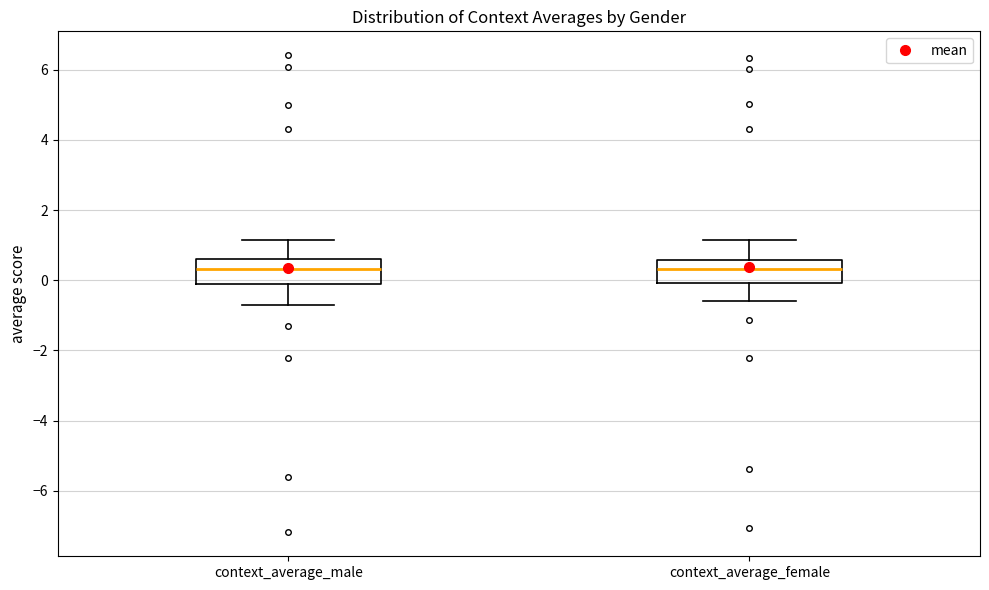

Reading left to right, transcribe this box plot: for each box, give where its median line is, the range the box spans, and where its two whiskers end, as read against the y-axis. The values are not printed on the chart, so give them approximately, as read against the axis.

context_average_male: median 0.4, box 0.0 to 0.6, whiskers -0.6 to 1.2
context_average_female: median 0.4, box 0.0 to 0.6, whiskers -0.6 to 1.2